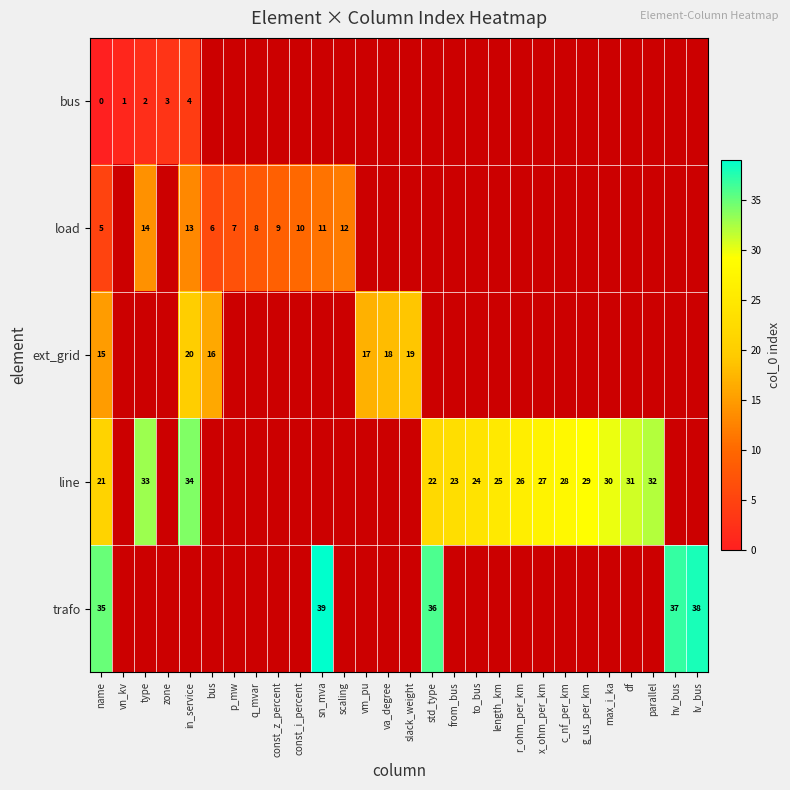

Is the value of row_2 at in_service greater than the value of row_3 at from_bus?

No